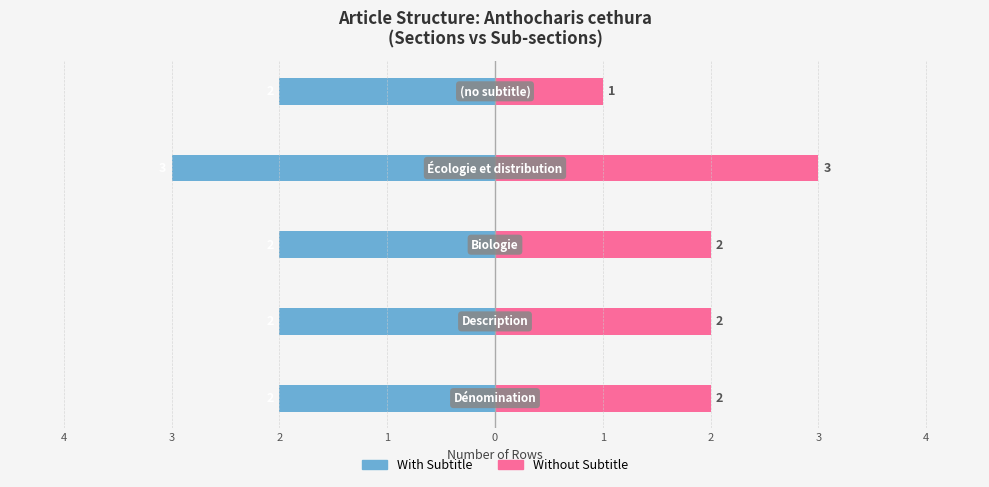

At how many categories does at least one series exceed -2?

5